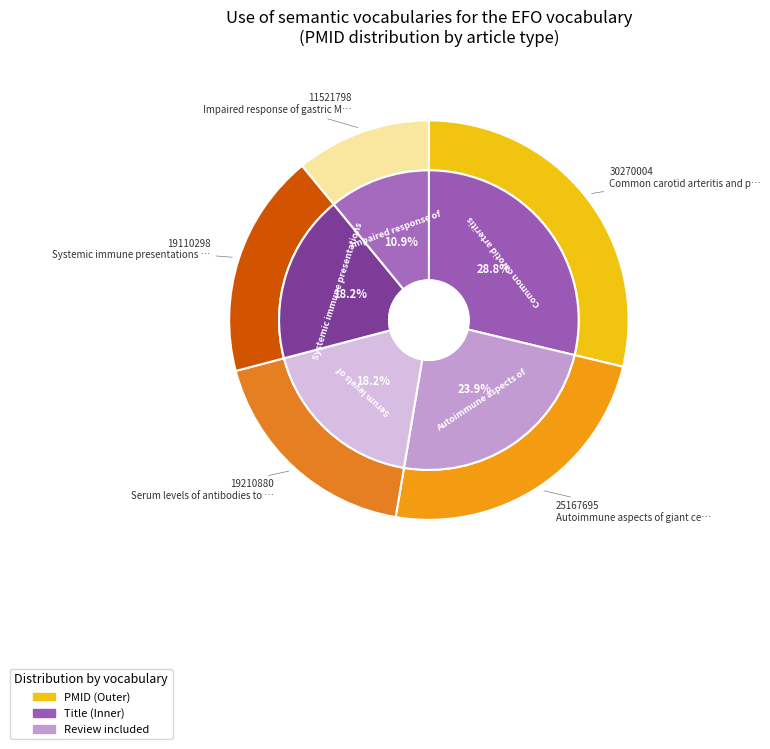

What is the change in value from Common carotid arteritis and polymyalgia to Impaired response of gastric MALT-lymphoma?

-18748206